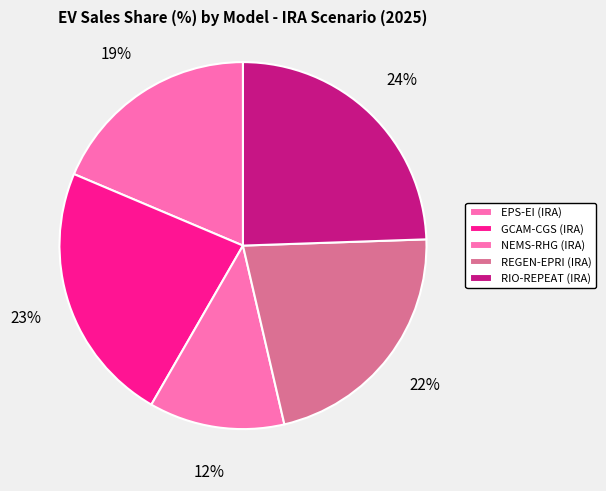

To the nearest percent, what percentage of the pie is RIO-REPEAT (IRA)?

24%